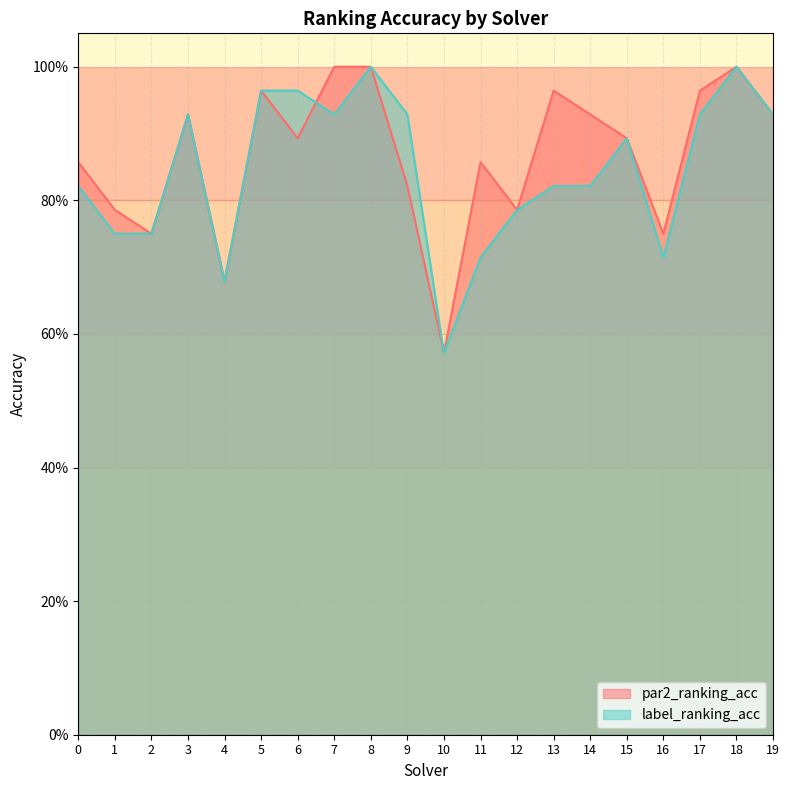

Rank the series at 13 from lowest to highest value.

label_ranking_acc, par2_ranking_acc